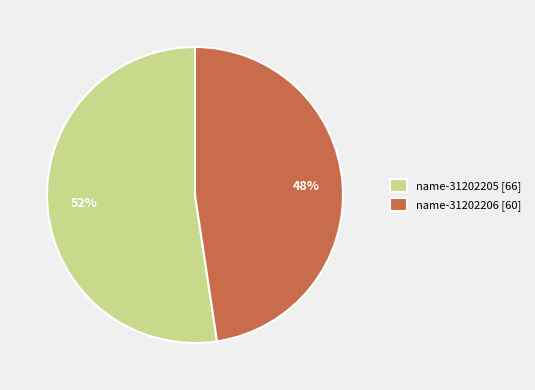

What percentage is the name-31202205 slice, to the nearest percent?

52%